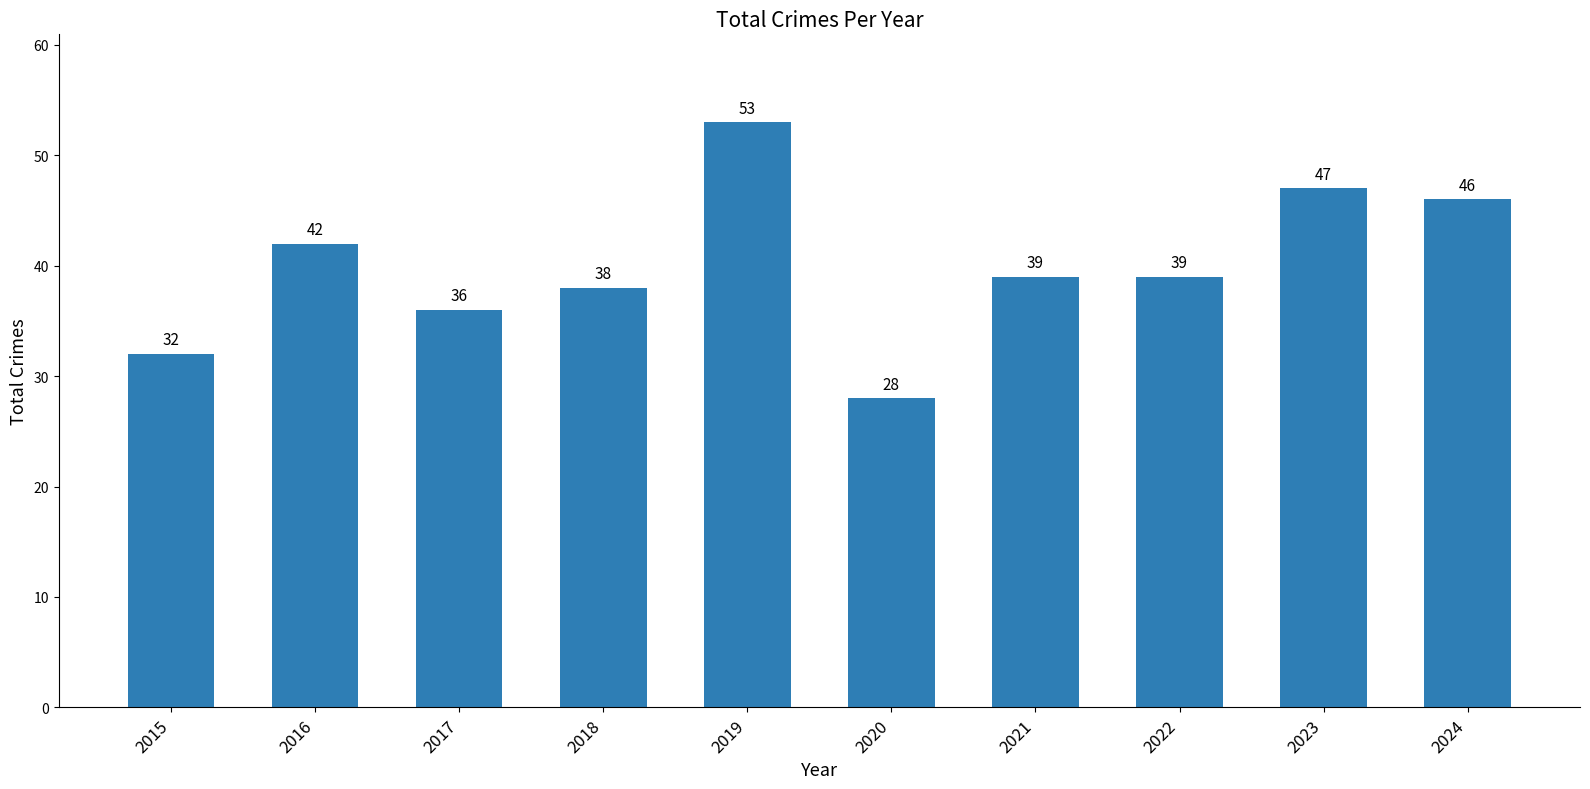

How many series are shown in this chart?

1